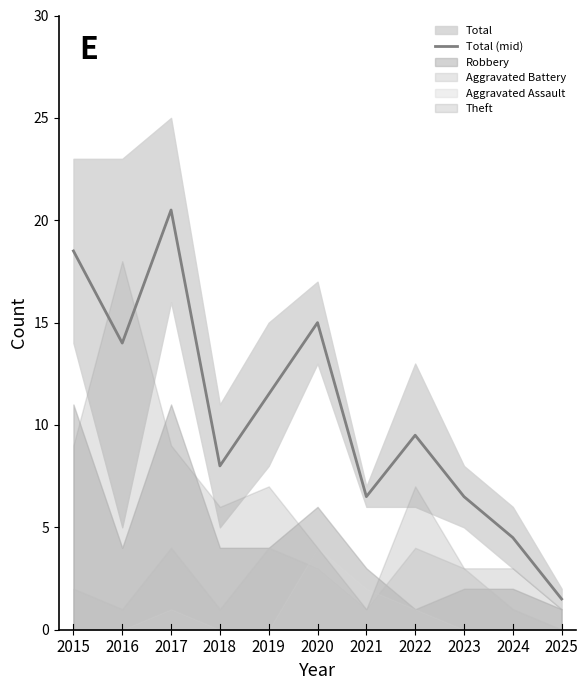

What is the value of the 10th point from the left?

4.5